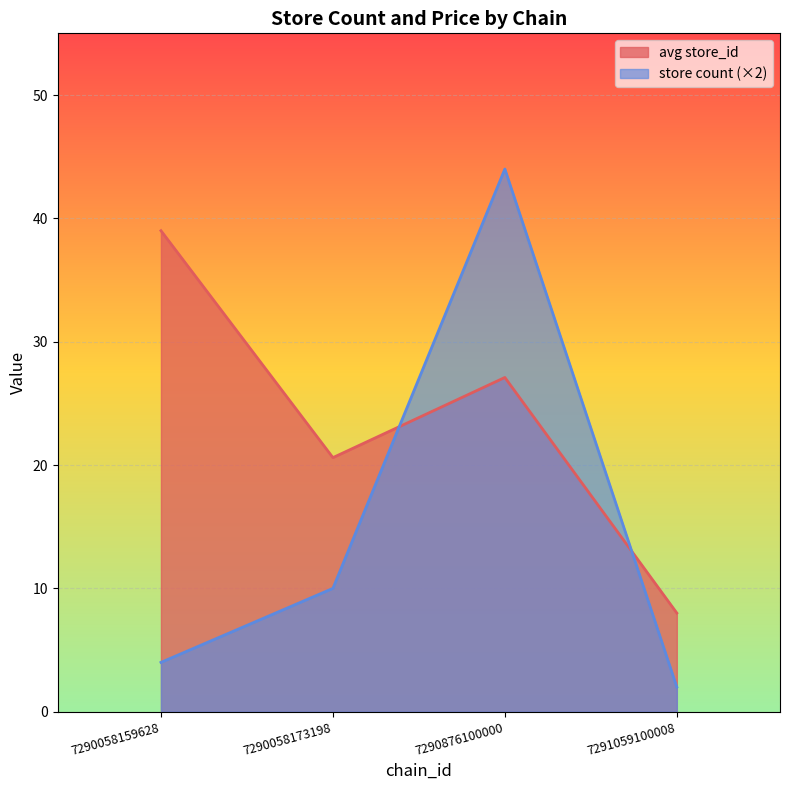

At which label is store_id closest to 25?

7290876100000